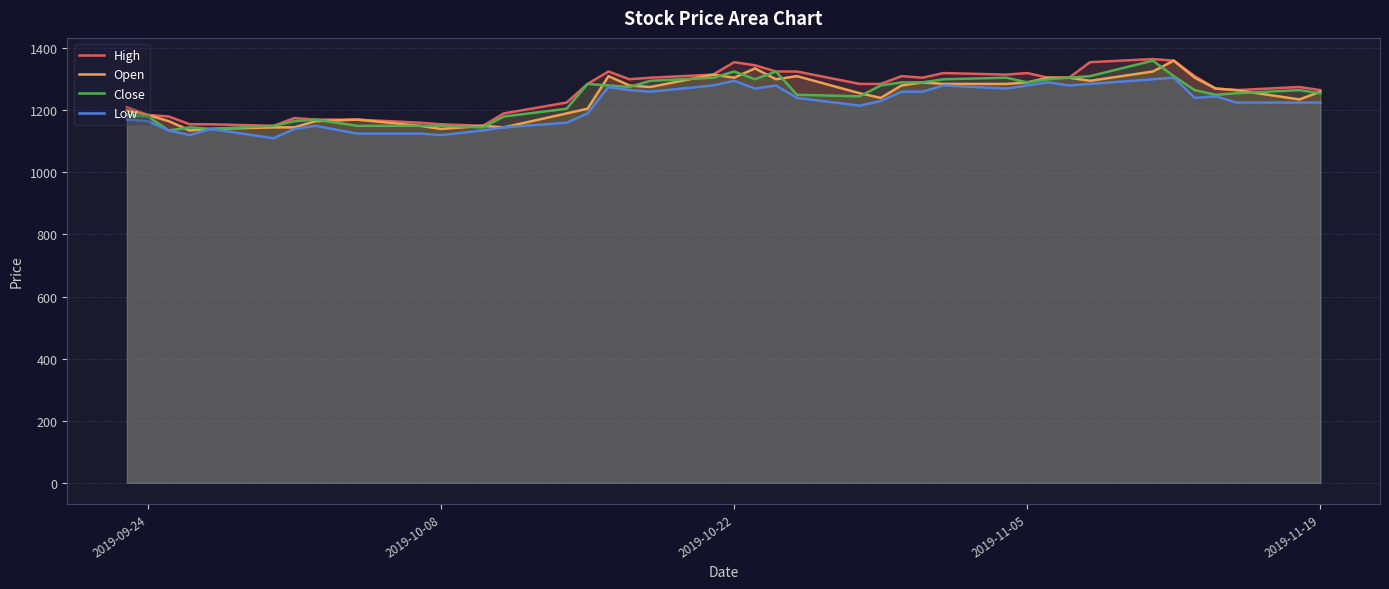

What is the lowest value of the Low series?

1110